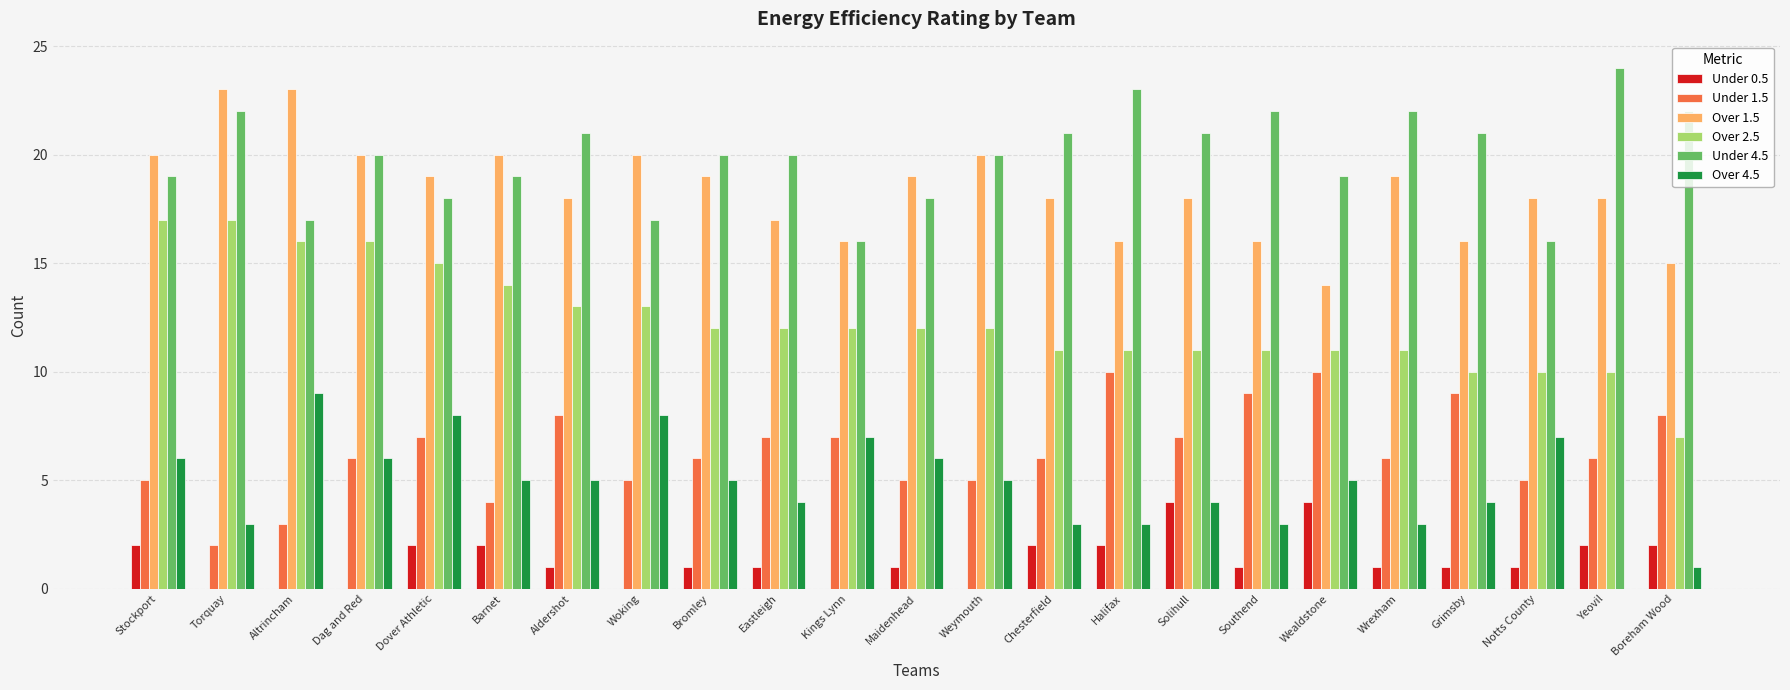

What is the sum of all Over 2.5 values?

284